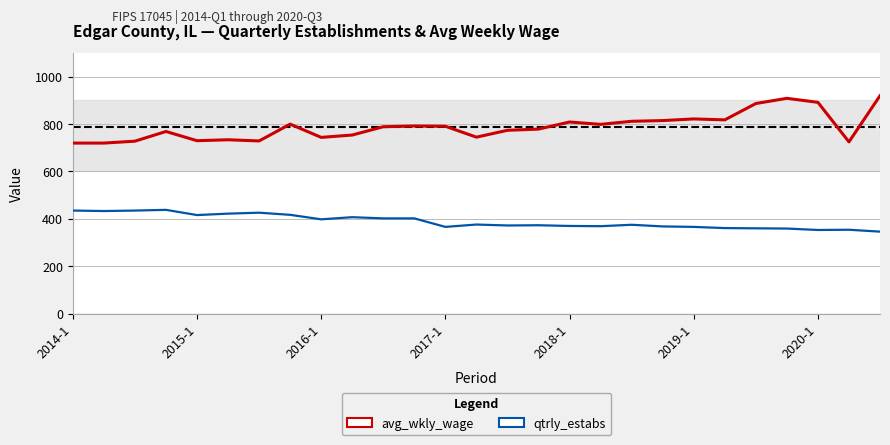

What is the lowest value of the qtrly_estabs series?

346